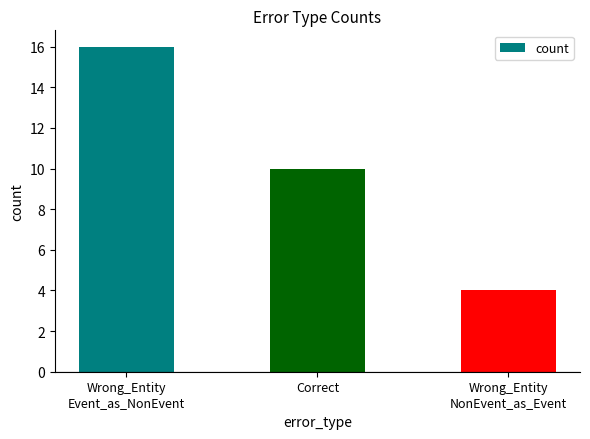

Is it true that the value at Wrong_Entity
NonEvent_as_Event is 4?

True